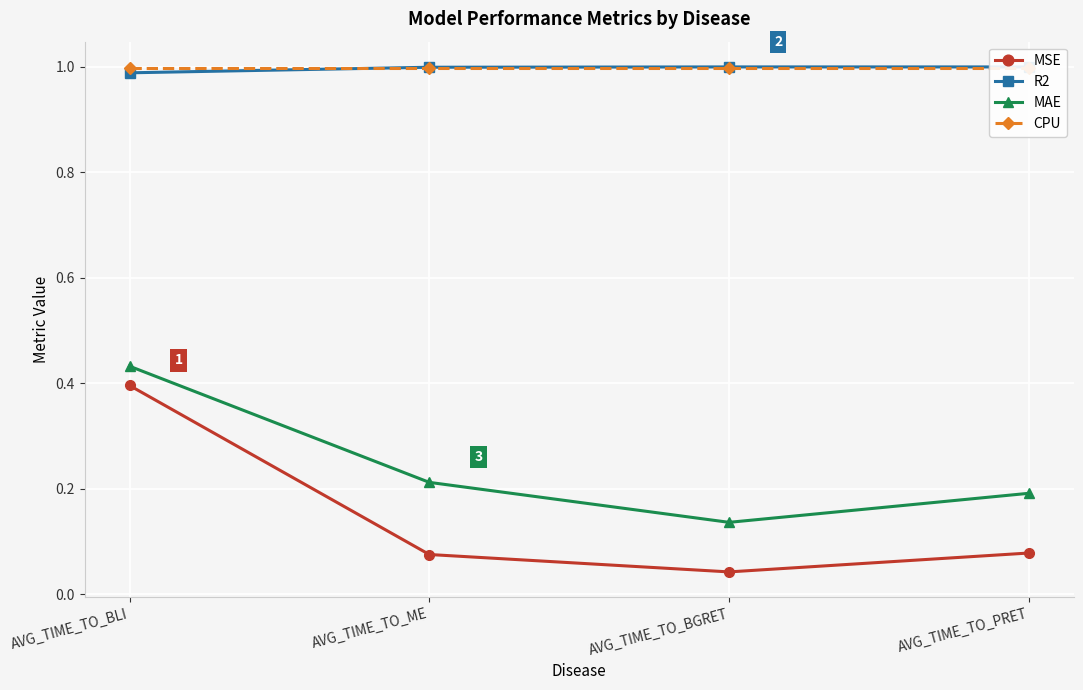

Reading left to right, list all the values displayed in this chart.

MSE: AVG_TIME_TO_BLI=0.4	AVG_TIME_TO_ME=0.1	AVG_TIME_TO_BGRET=0.0	AVG_TIME_TO_PRET=0.1
R2: AVG_TIME_TO_BLI=1.0	AVG_TIME_TO_ME=1.0	AVG_TIME_TO_BGRET=1.0	AVG_TIME_TO_PRET=1.0
MAE: AVG_TIME_TO_BLI=0.4	AVG_TIME_TO_ME=0.2	AVG_TIME_TO_BGRET=0.1	AVG_TIME_TO_PRET=0.2
CPU: AVG_TIME_TO_BLI=1.0	AVG_TIME_TO_ME=1.0	AVG_TIME_TO_BGRET=1.0	AVG_TIME_TO_PRET=1.0